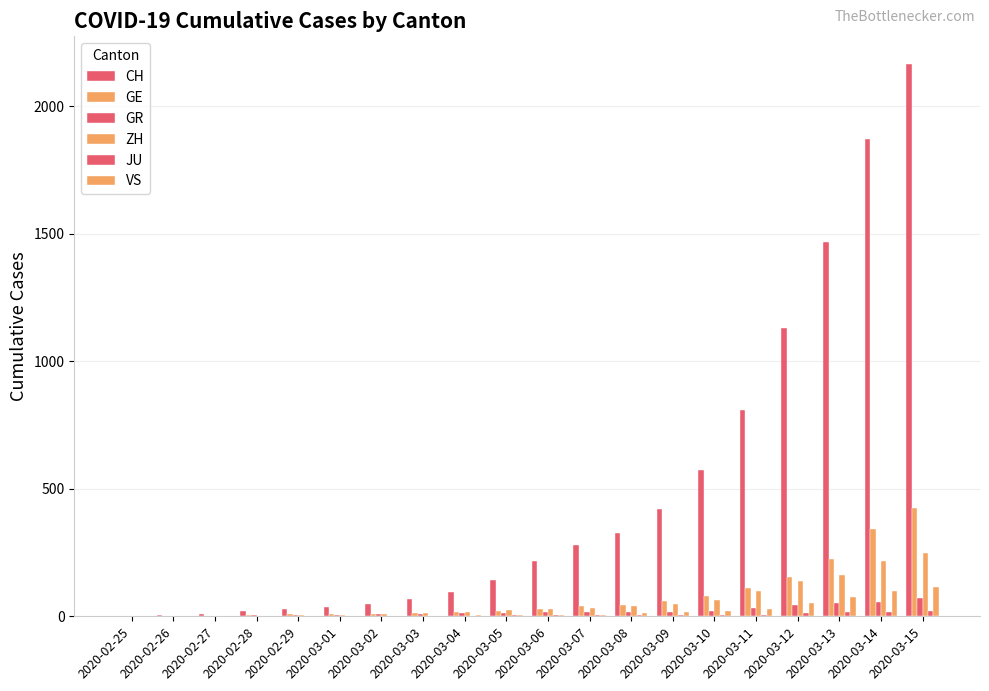

Reading left to right, transcribe all the data shown in this chart.

CH: 0	4	8	19	29	35	49	68	96	143	218	279	327	420	574	809	1130	1467	1872	2165
GE: 0	1	1	4	8	9	10	13	15	20	29	42	44	59	79	112	153	224	343	425
GR: 0	2	2	6	6	6	9	9	12	14	16	17	18	18	22	31	43	53	56	71
ZH: 0	0	2	2	6	7	10	13	15	23	29	34	40	49	62	101	140	163	218	250
JU: 0	0	1	1	1	1	1	2	2	4	4	5	5	7	7	7	12	17	18	19
VS: 0	0	0	1	1	2	3	3	4	5	6	7	12	17	22	30	53	76	98	115